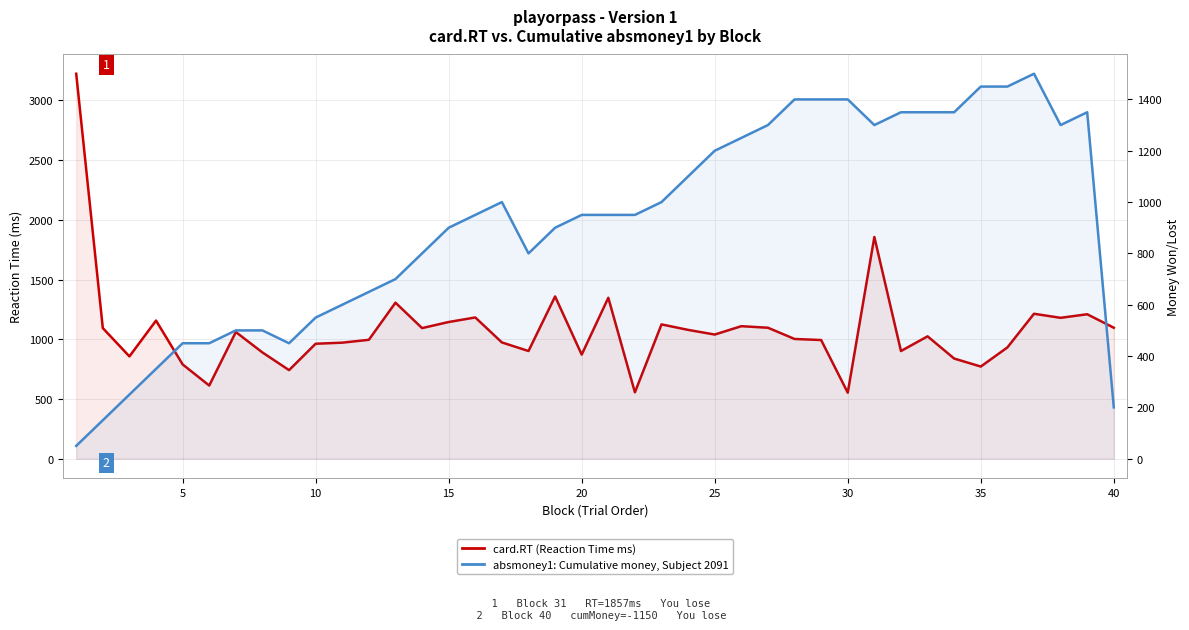

True or false: absmoney1 (Cumulative) has more than 0 points higher than both neighbors.

True